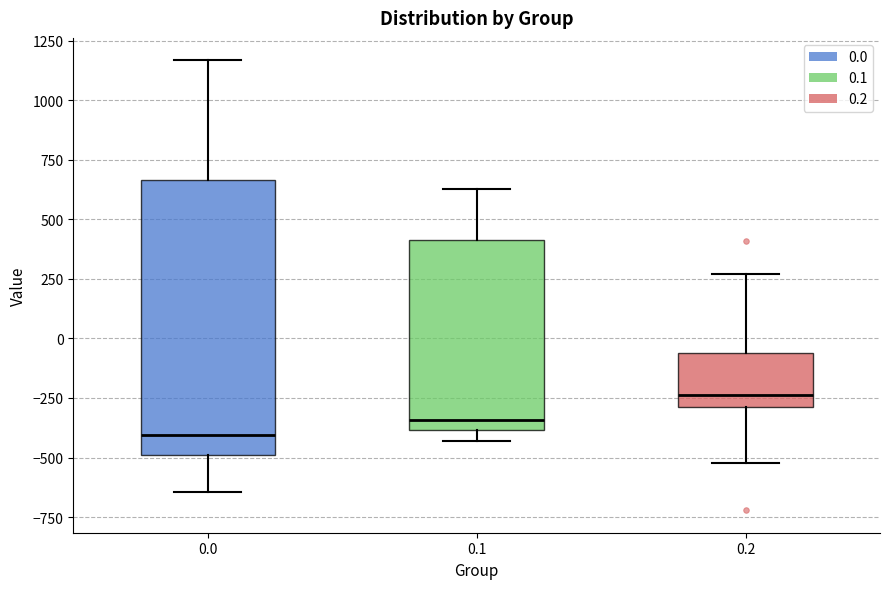

Reading left to right, transcribe this box plot: for each box, give where its median line is, the range the box spans, and where its two whiskers end, as read against the y-axis. The values are not printed on the chart, so give them approximately, as read against the axis.

0.0: median -400, box -500 to 650, whiskers -650 to 1150
0.1: median -350, box -400 to 400, whiskers -450 to 650
0.2: median -250, box -300 to -50, whiskers -500 to 250